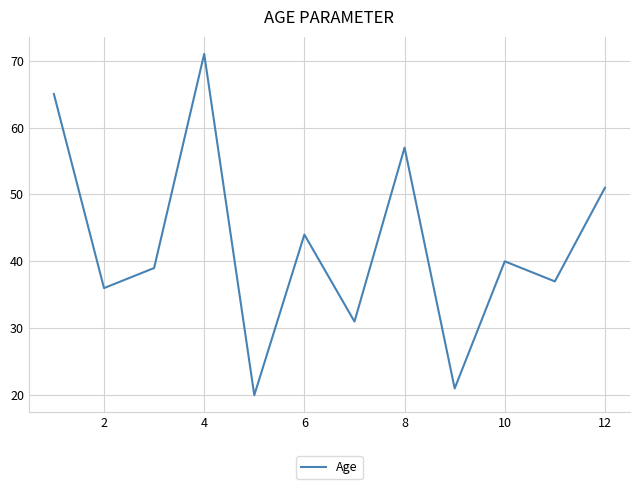

What is the difference between the maximum and minimum values?

51